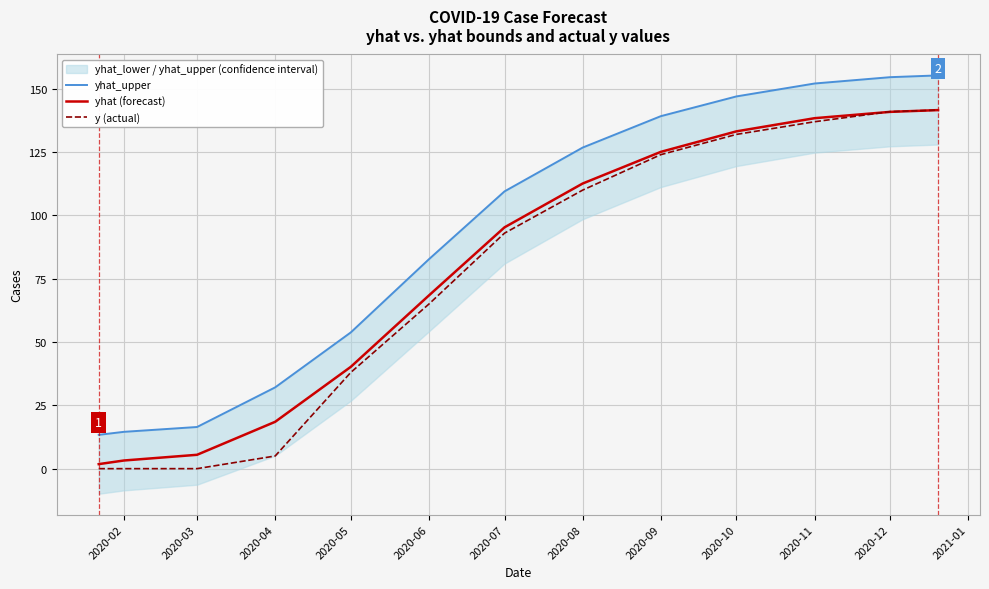

What is the maximum value for y (actual)?

141.6